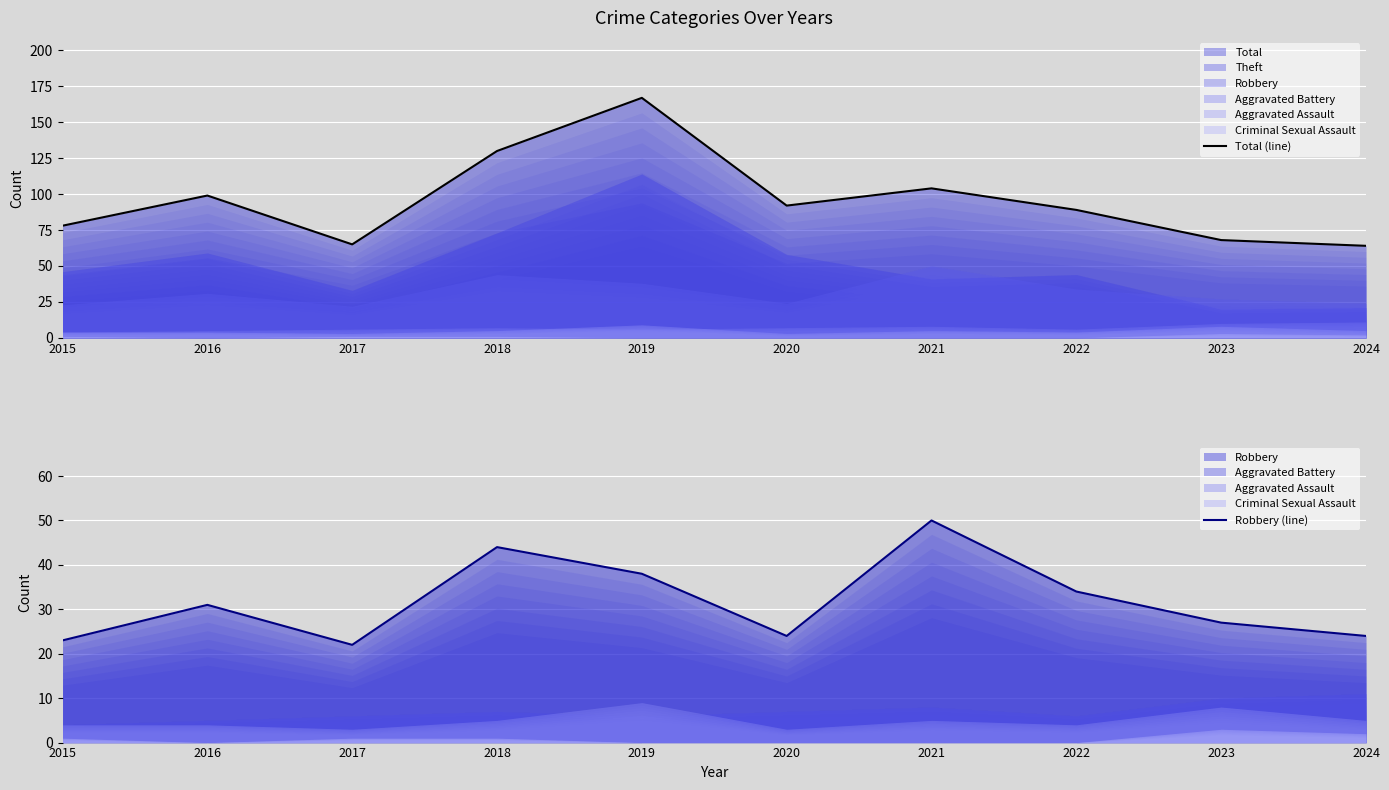

True or false: Robbery (line) and Total (line) cross at least once.

False